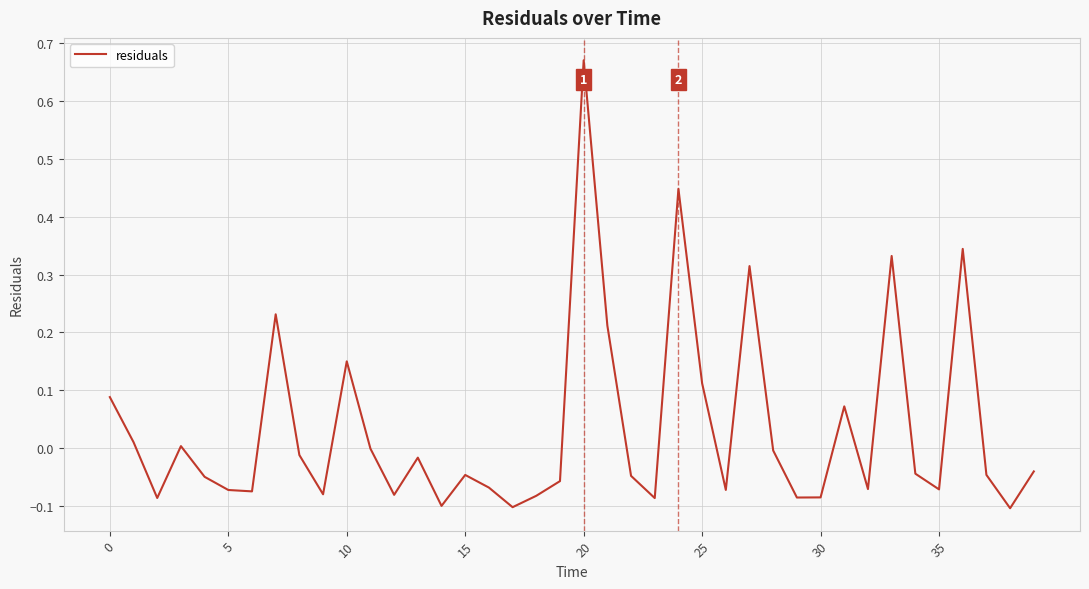

What is the difference between the maximum and minimum values?

0.8